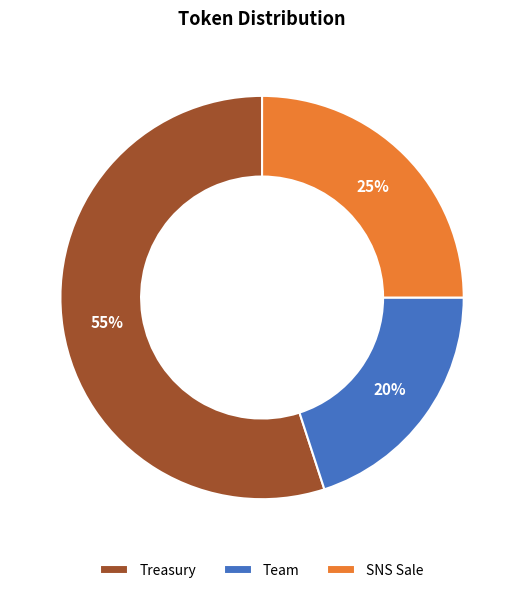

What percentage is the Treasury slice, to the nearest percent?

55%